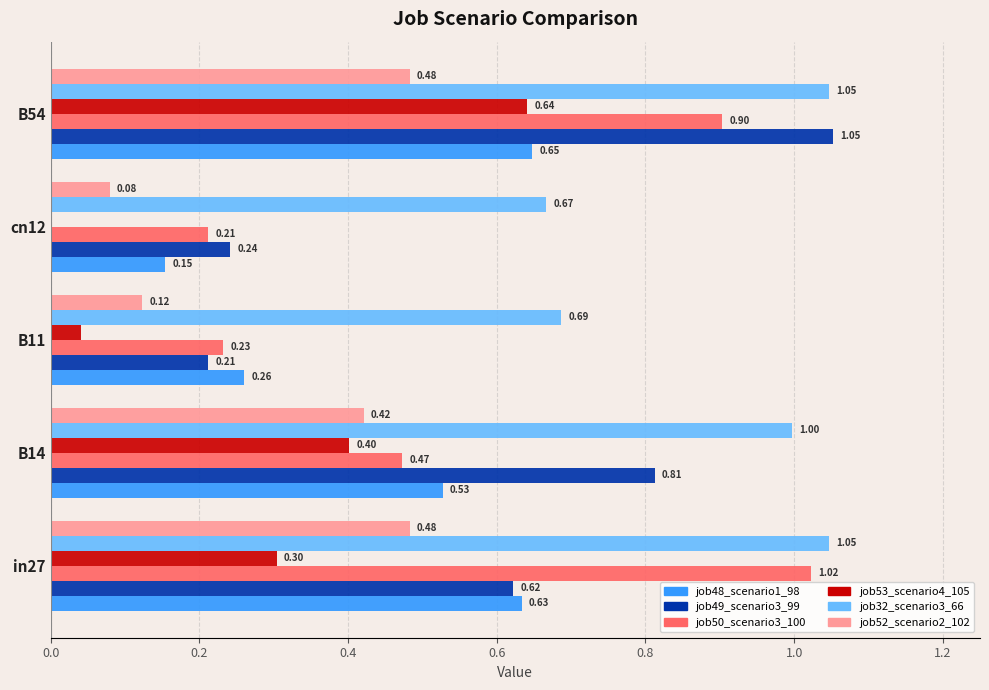

Which series changed the most between B11 and cn12?

job48_scenario1_98